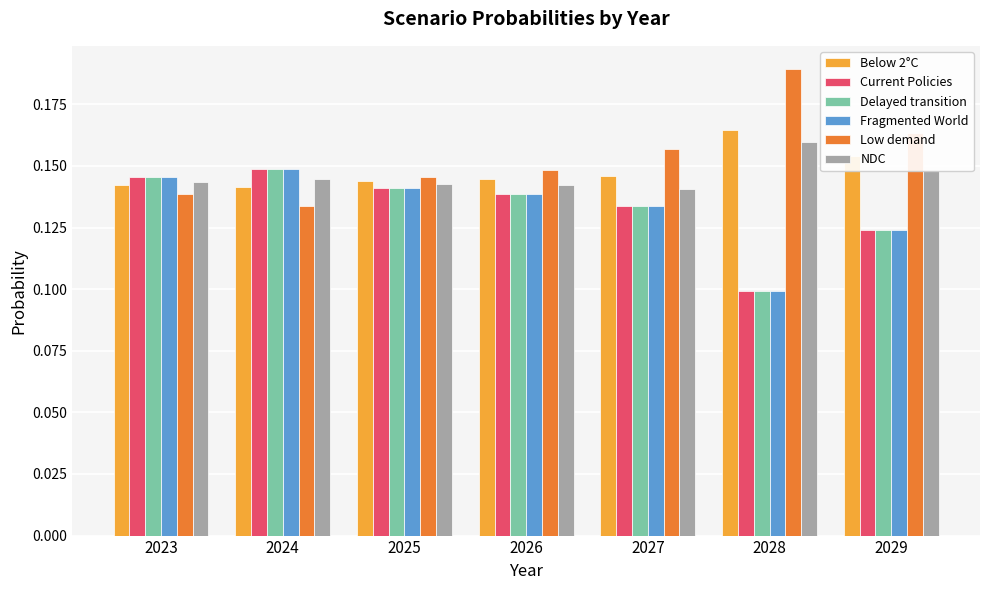

Which category has the lowest value in the Low demand series?

2024